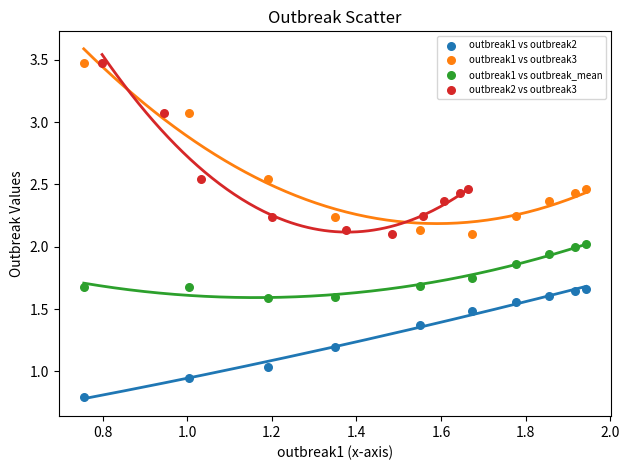

Which series contains the lowest Y value?

outbreak1 vs outbreak2